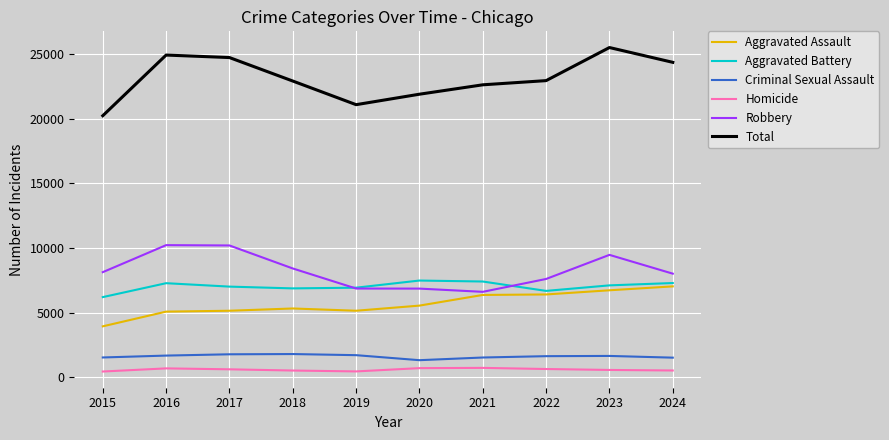

Where is Robbery nearest to the value 8418?

2018